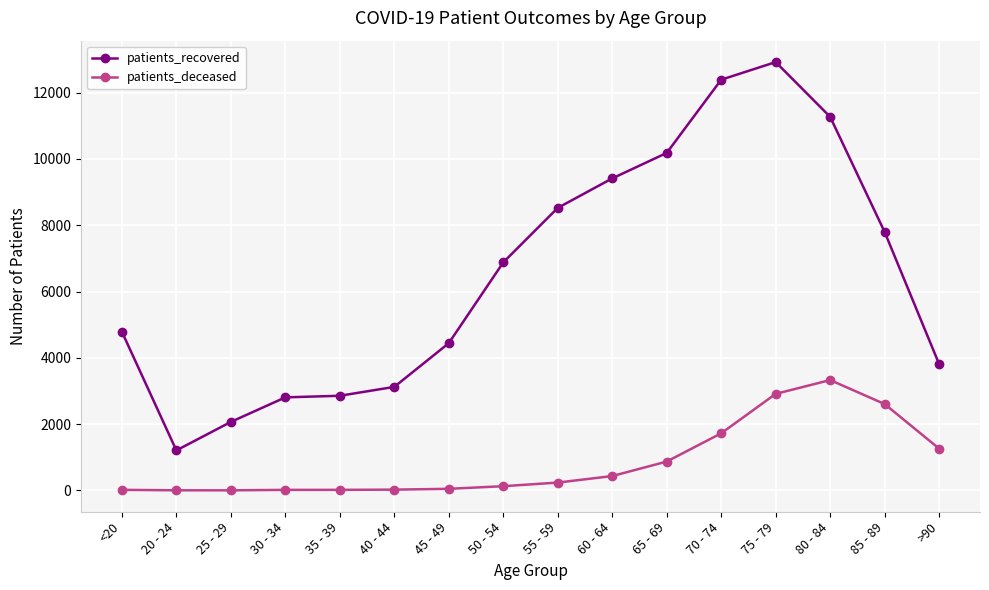

Is it true that patients_recovered equals 10182 at 65 - 69?

True